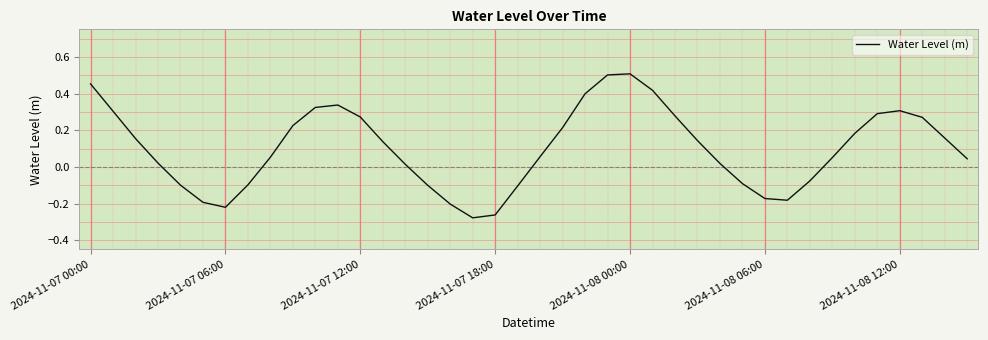

What is the difference between the maximum and minimum values?

0.8